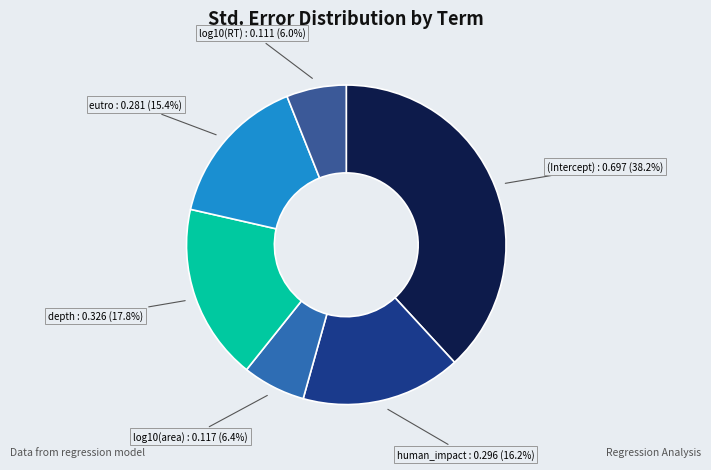

To the nearest percent, what portion does depth represent?

18%